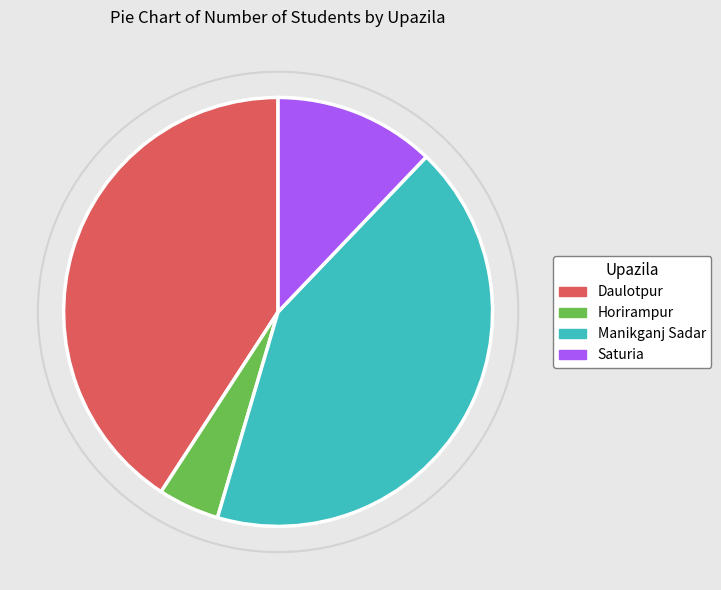

What is the smallest slice in the pie chart?

Horirampur